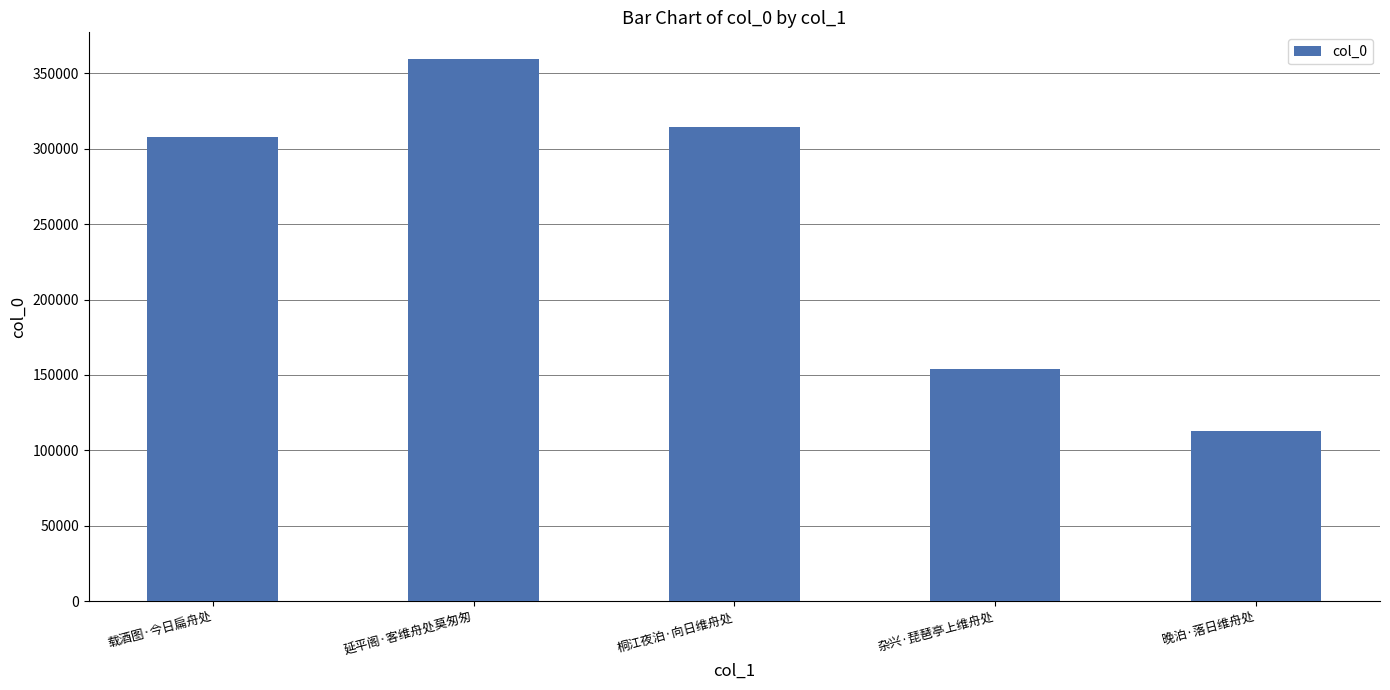

What is the sum of all values?

1248561